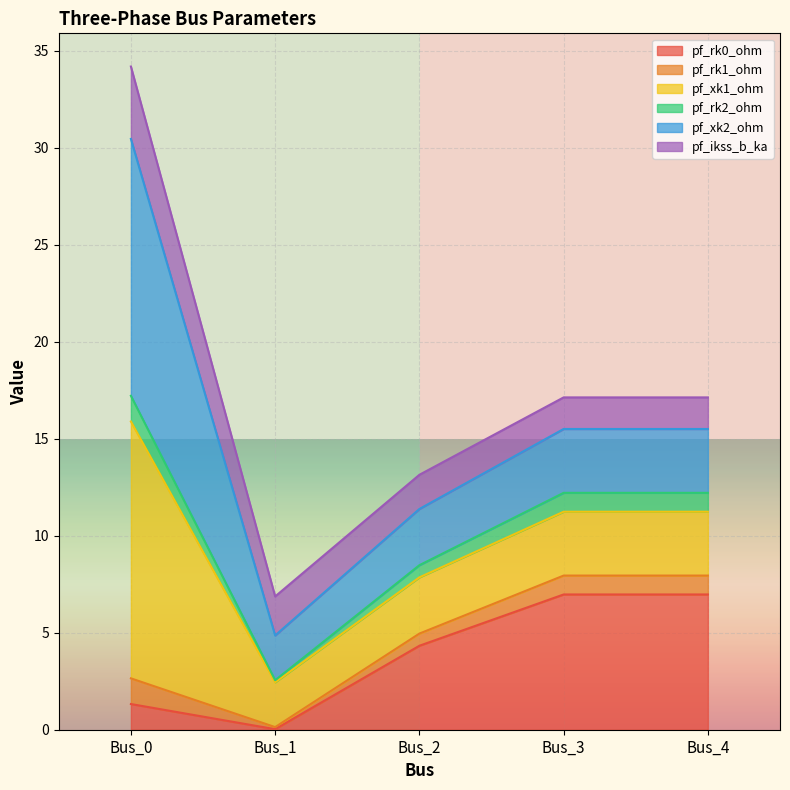

The value of pf_rk0_ohm at Bus_2 is 4.3. True or false?

True